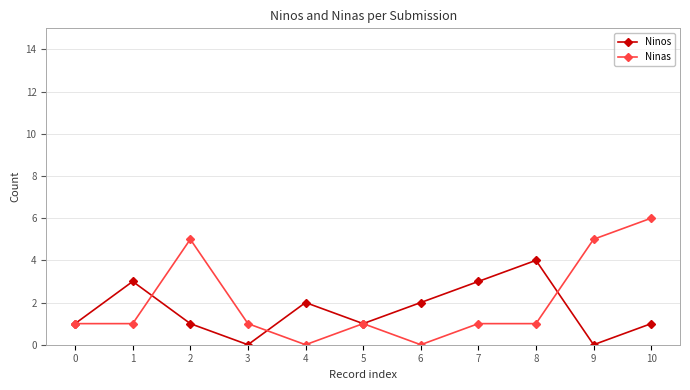

What is the sum of all Ninos values?

18